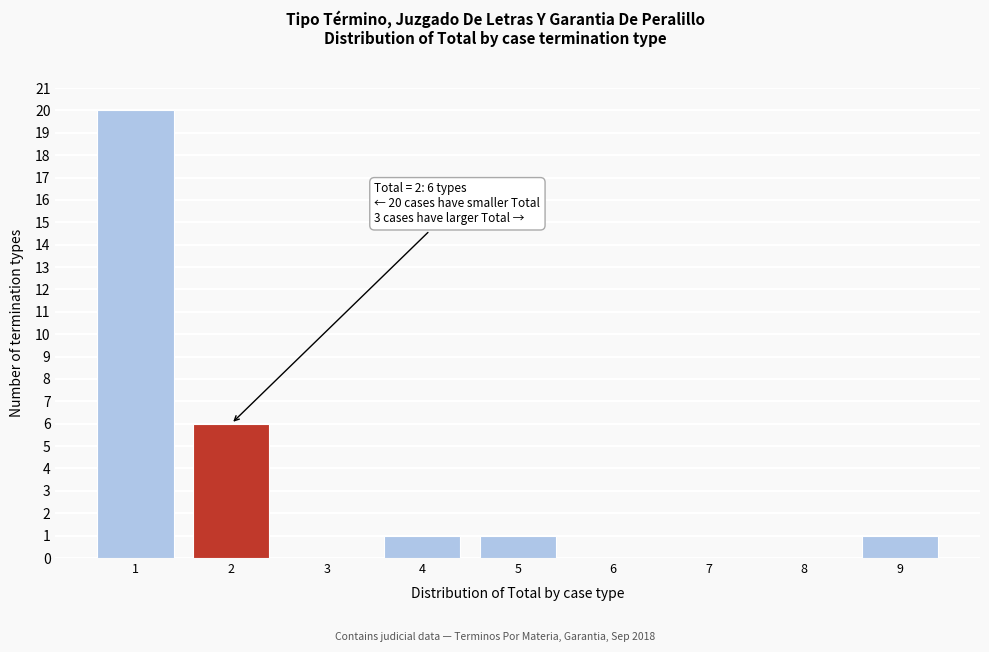

Over which range of the x-axis is the bar tallest?

0.5 to 1.5